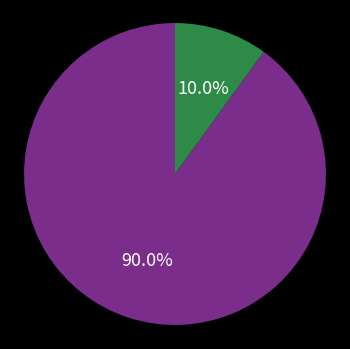

Does any single category account for the majority?

Yes